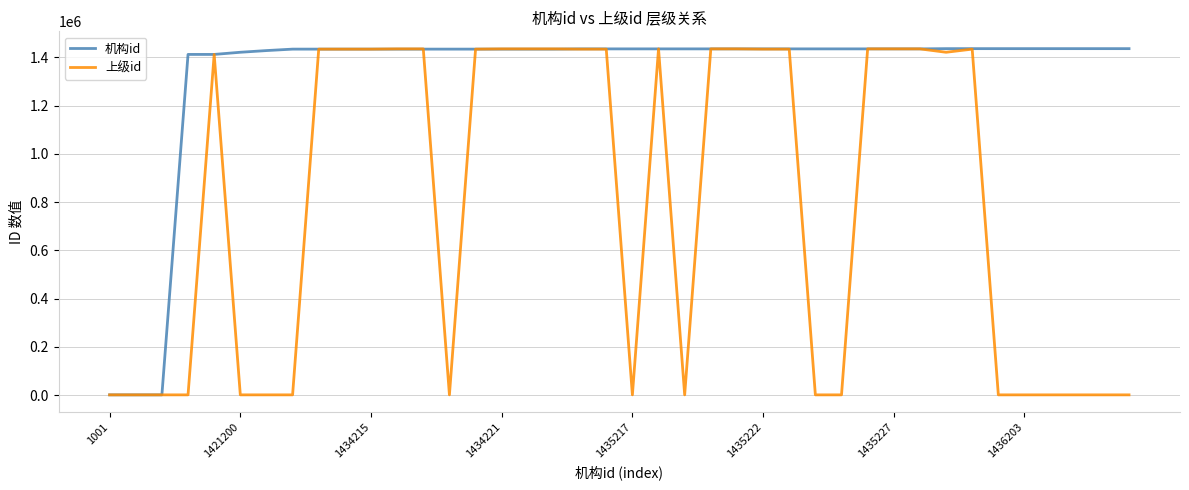

Rank the series by their average value, from highest to lowest.

机构id, 上级id